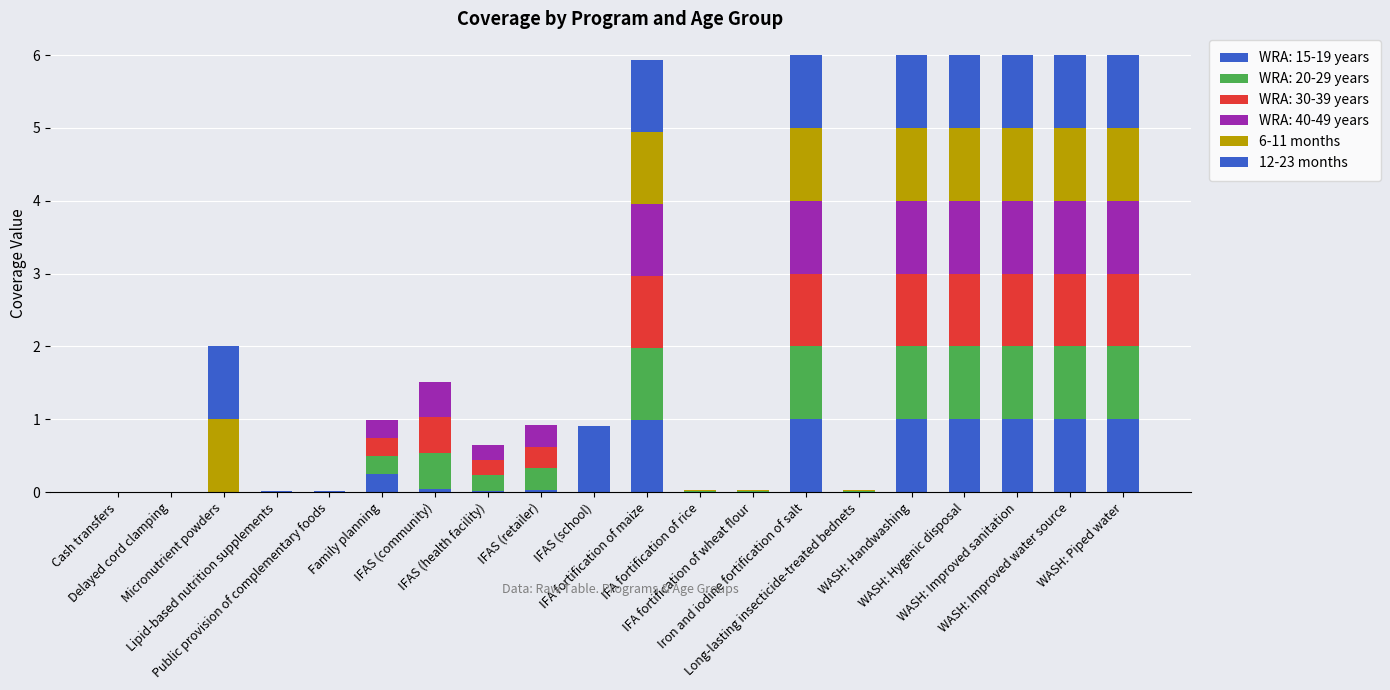

Count the number of data series in this chart.

6